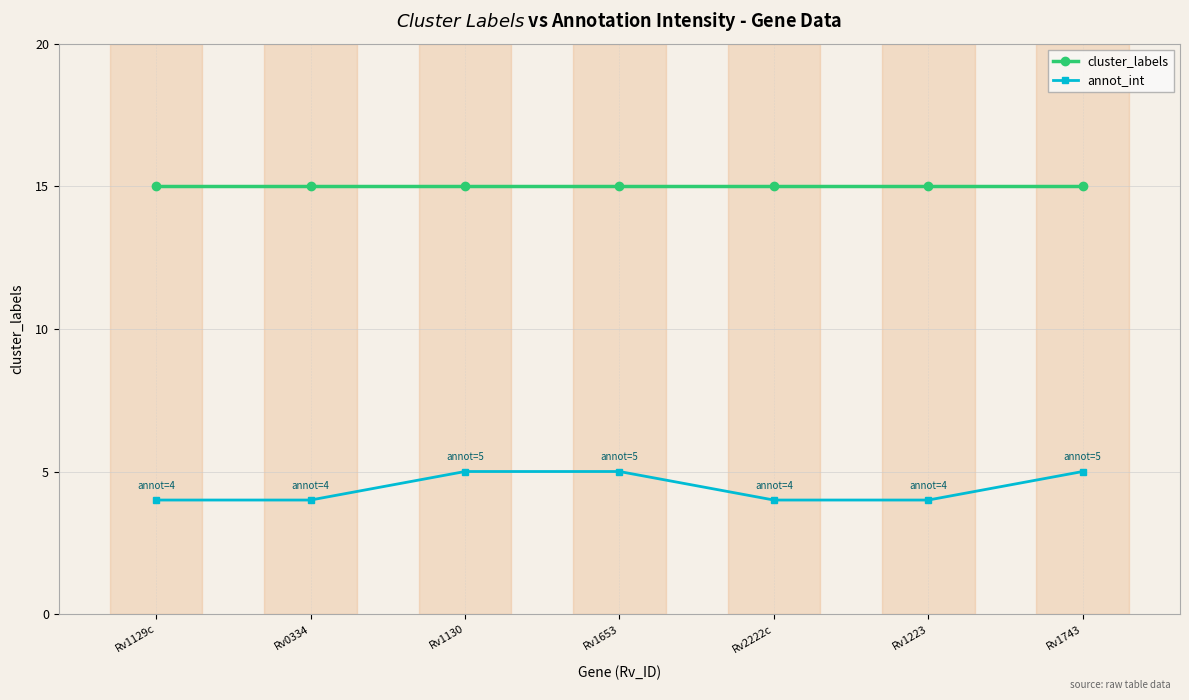

Between Rv1129c and Rv1130, which series saw the biggest shift?

annot_int